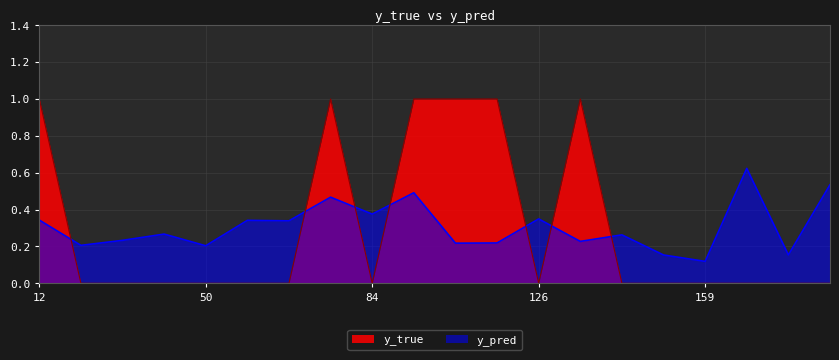

Count the number of data series in this chart.

2